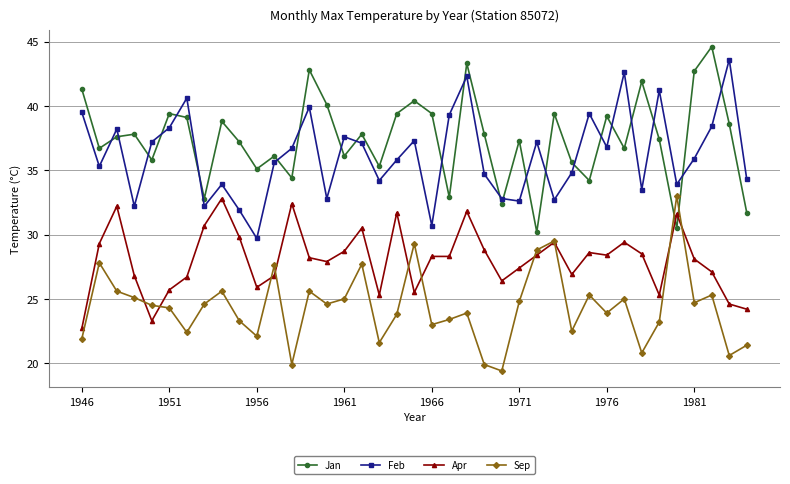

At how many categories does at least one series exceed 28?

39